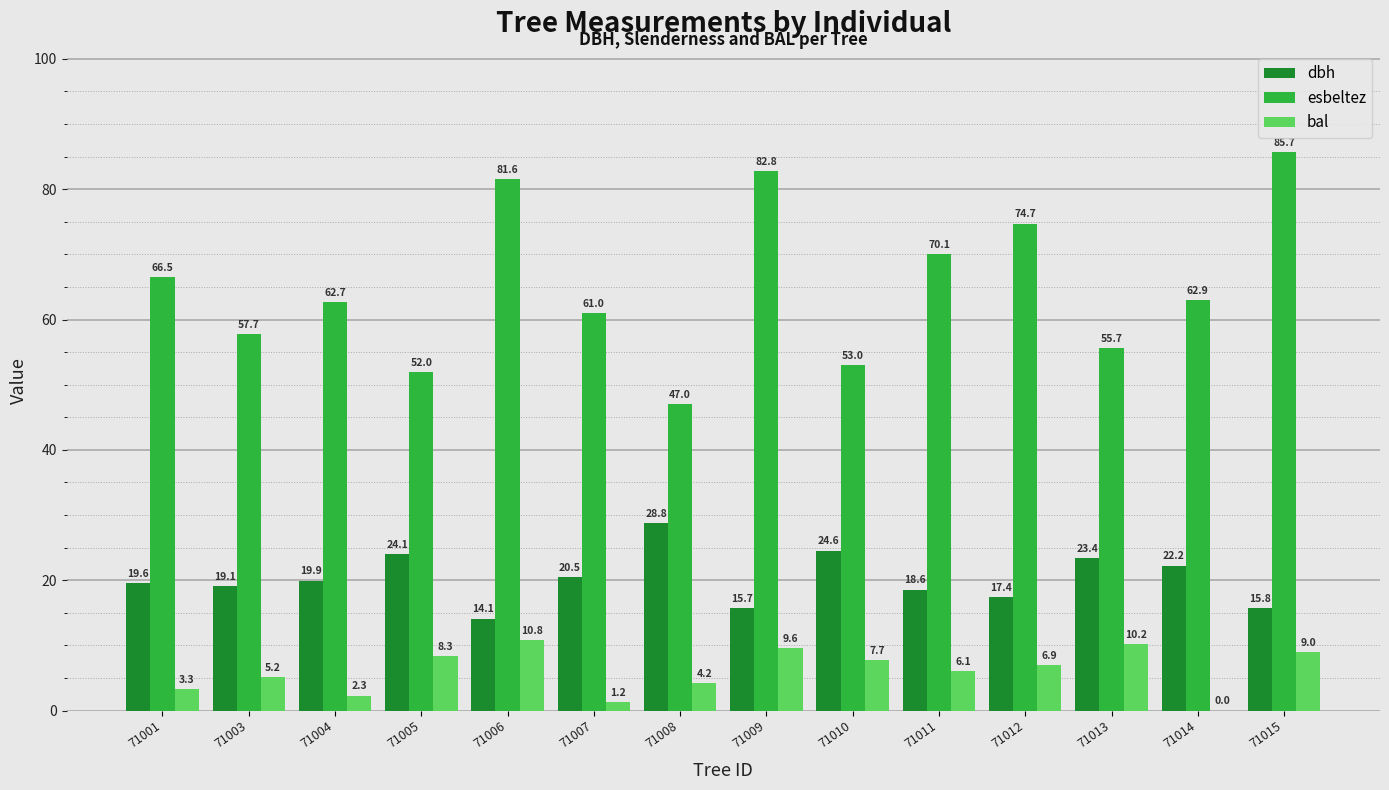

The bal series shows 9.0 at 71015. True or false?

True